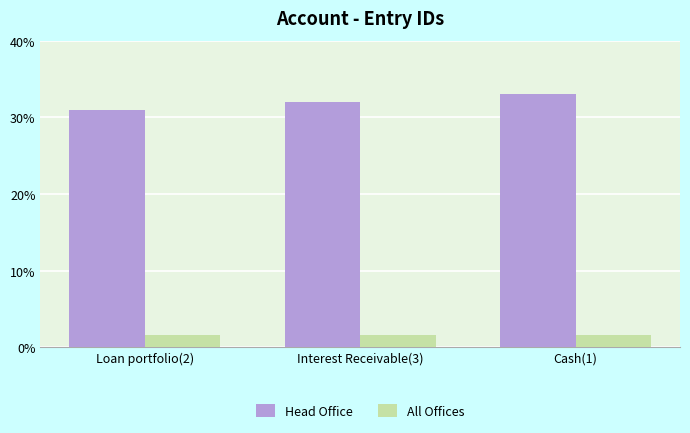

What is the label of the 1st bar from the right?

Cash(1)